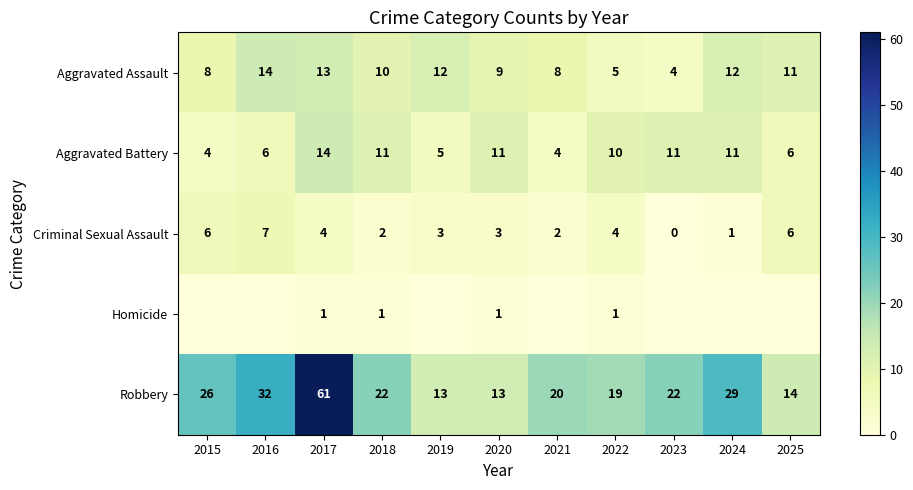

What is the average value of the Robbery series?

25